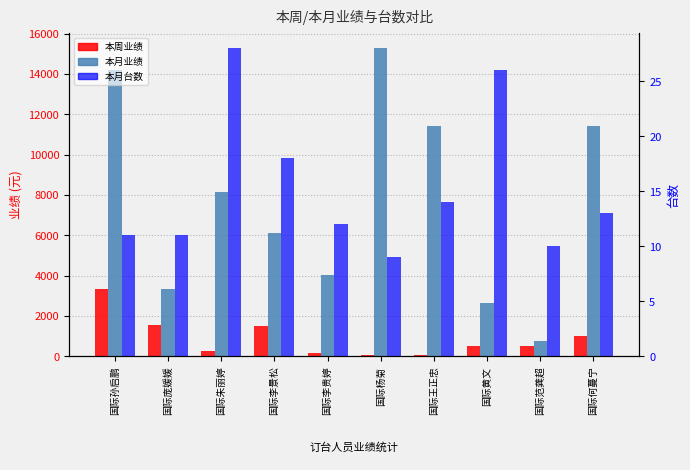

What is the difference between the second highest and minimum values in the 本月业绩 series?

13446